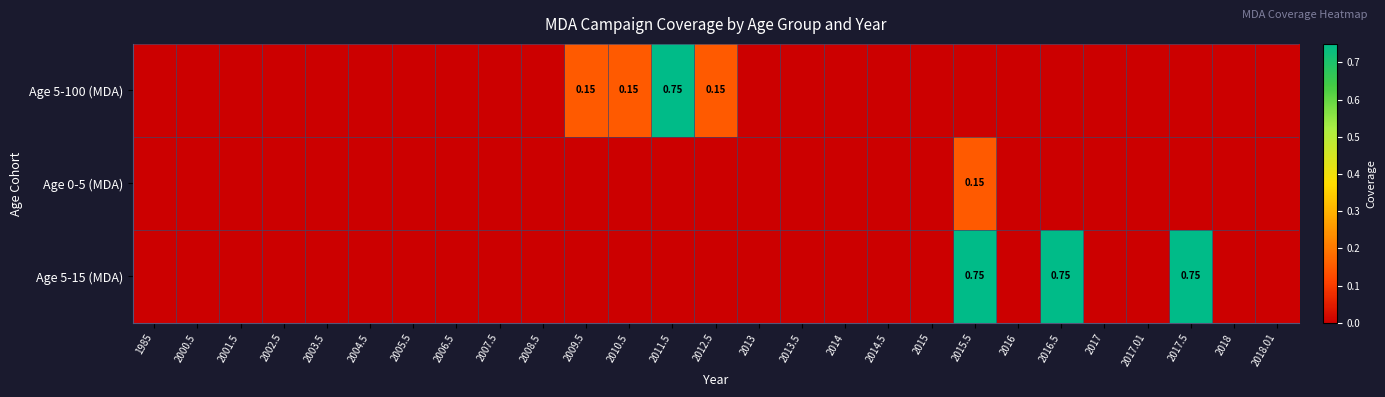

Rank the categories by Age 5-15 (MDA) value from lowest to highest.

1985, 2000.5, 2001.5, 2002.5, 2003.5, 2004.5, 2005.5, 2006.5, 2007.5, 2008.5, 2009.5, 2010.5, 2011.5, 2012.5, 2013, 2013.5, 2014, 2014.5, 2015, 2016, 2017, 2017.01, 2018, 2018.01, 2015.5, 2016.5, 2017.5